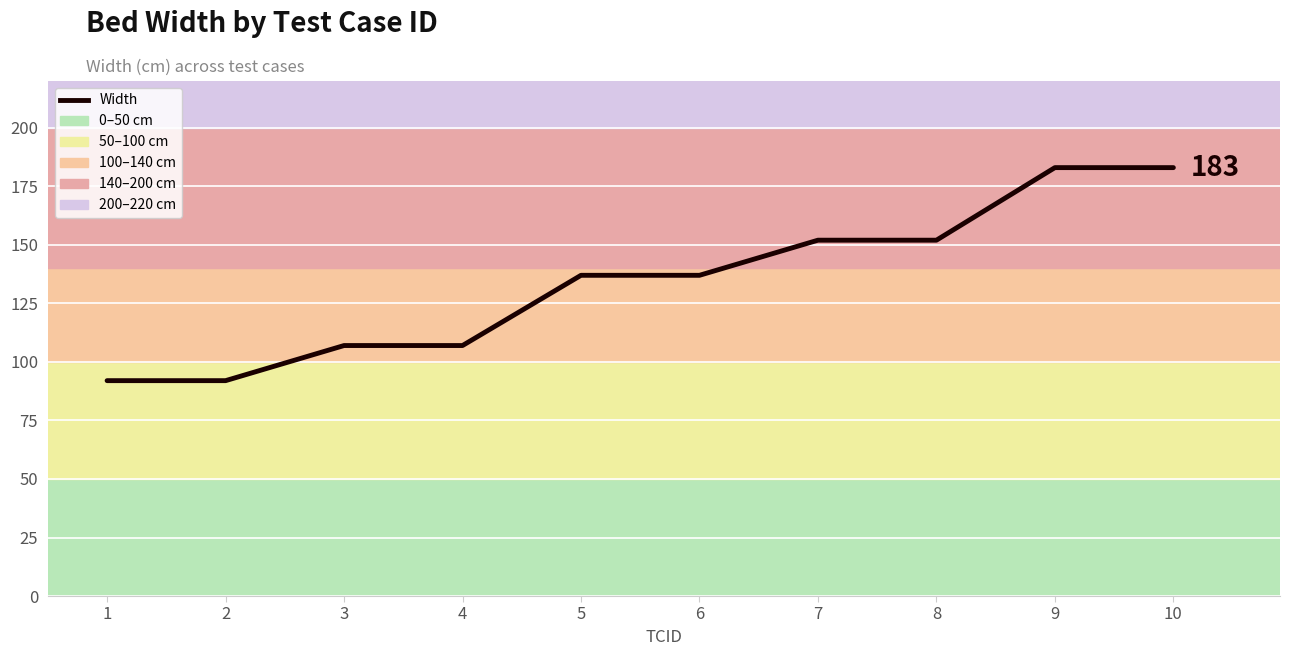

What is the difference between the values at 2 and 9?

91